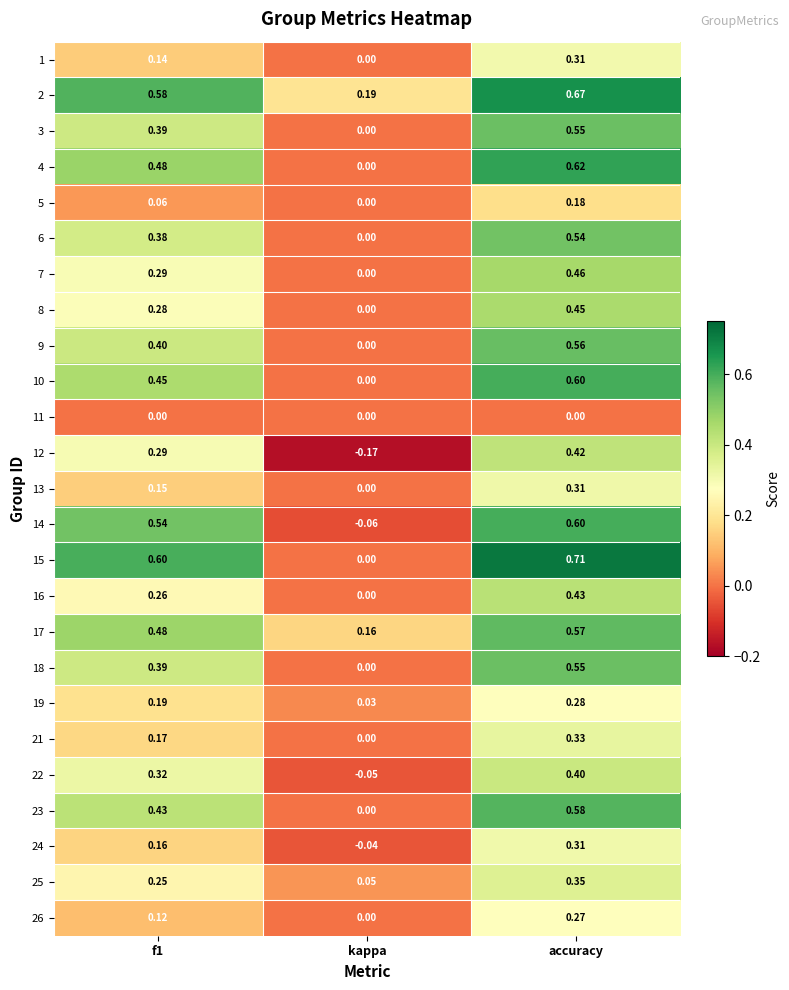

At which category is the sum across all series the highest?

accuracy